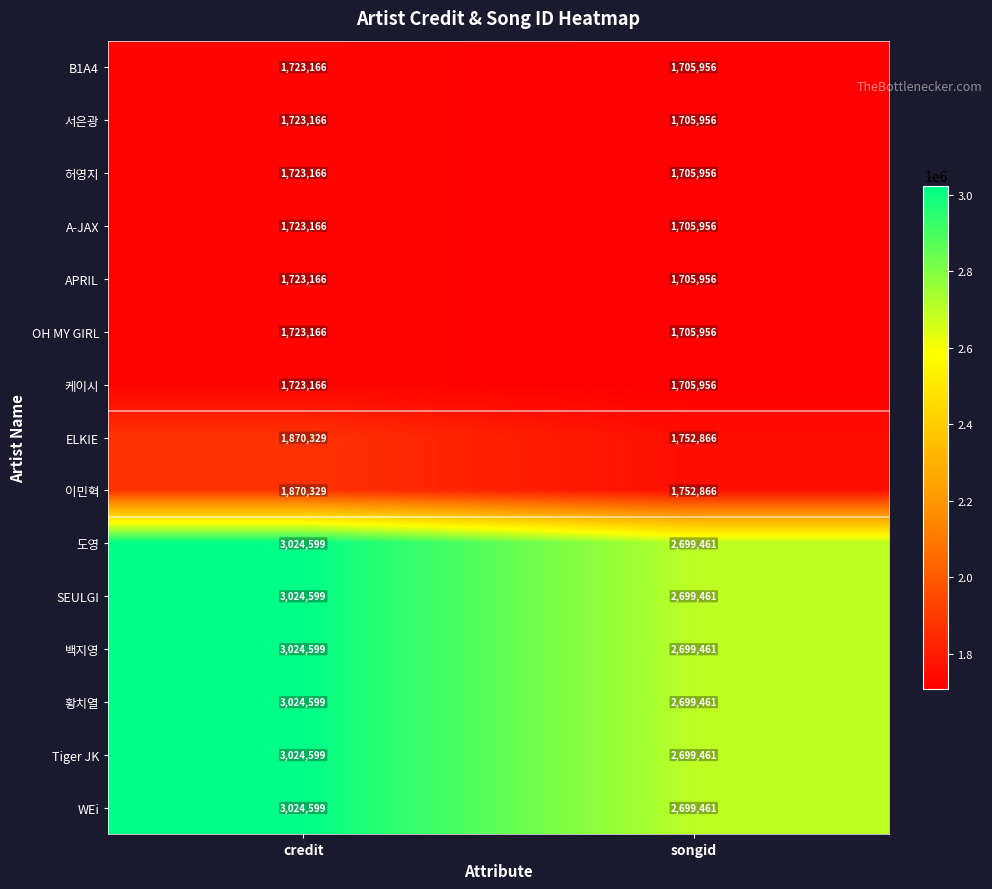

Count the number of categories in the chart.

2